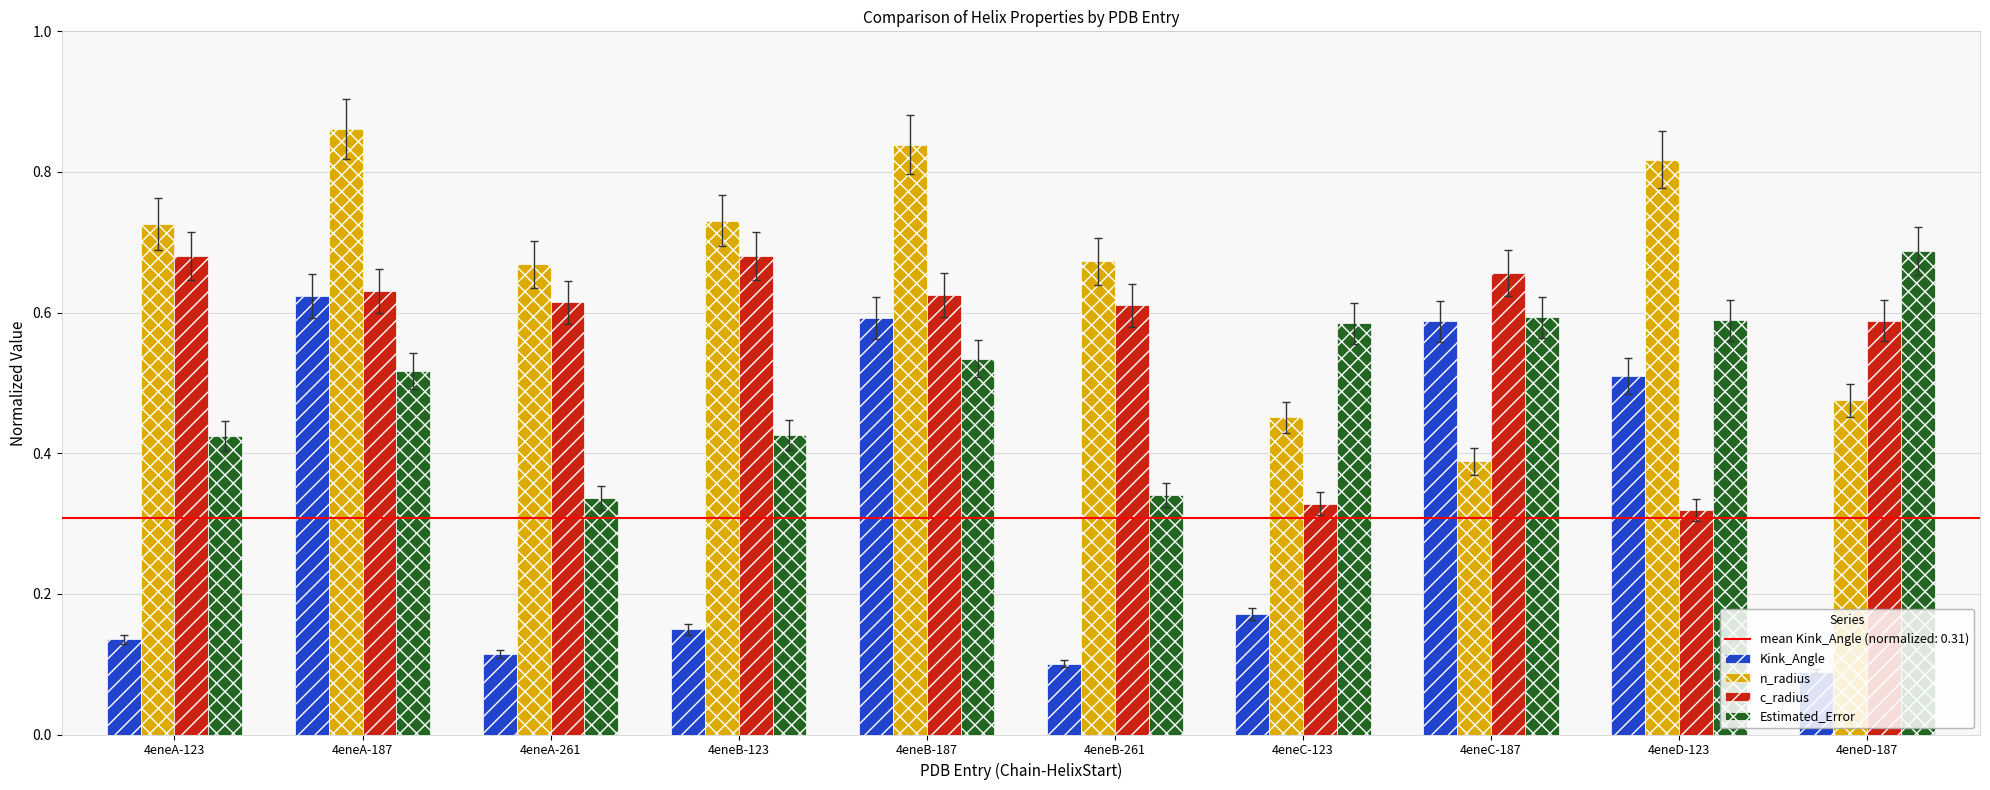

The value of c_radius at 4eneA-187 is 0.9. True or false?

False